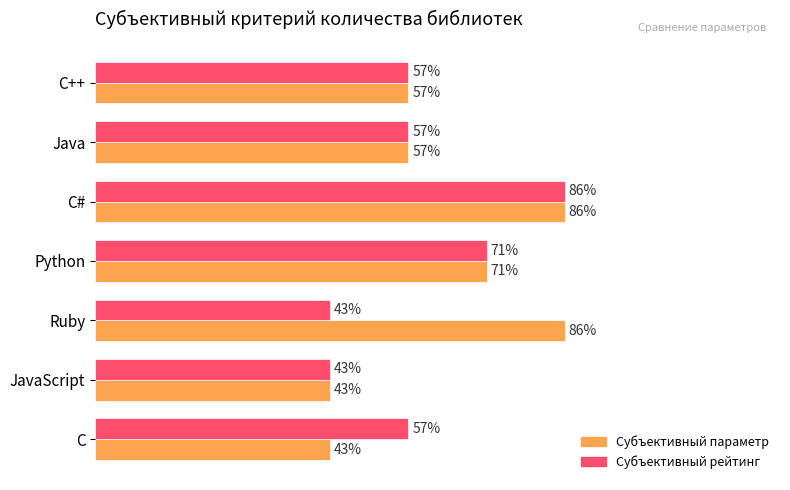

How many Субъективный параметр values are between 3 and 6?

7